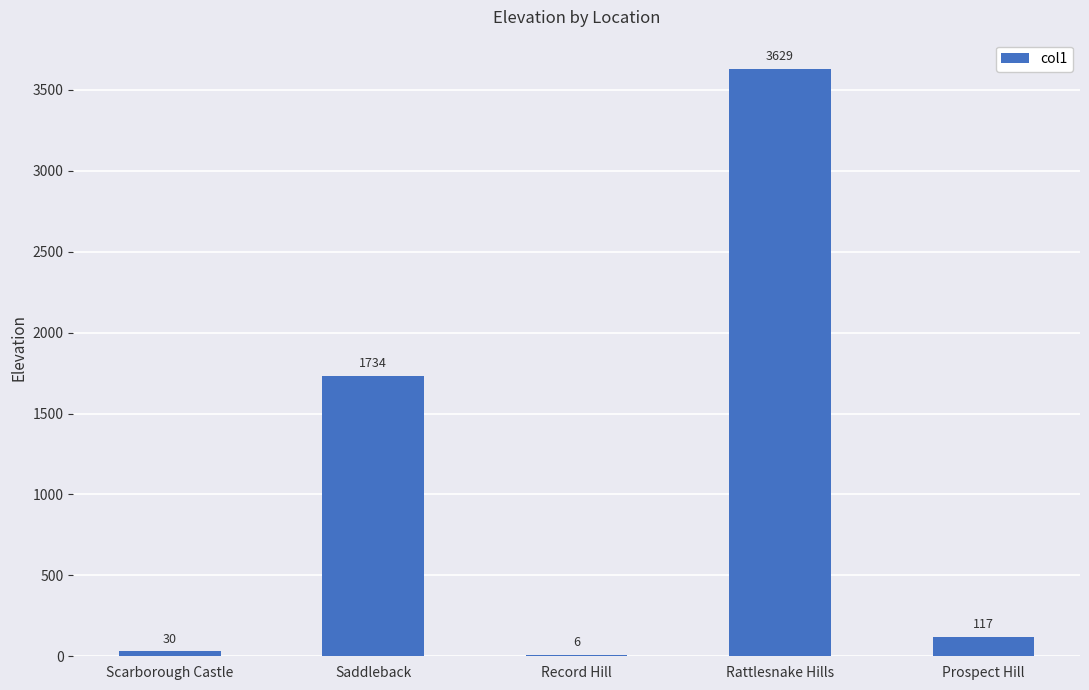

Between Rattlesnake Hills and Record Hill, which is larger?

Rattlesnake Hills